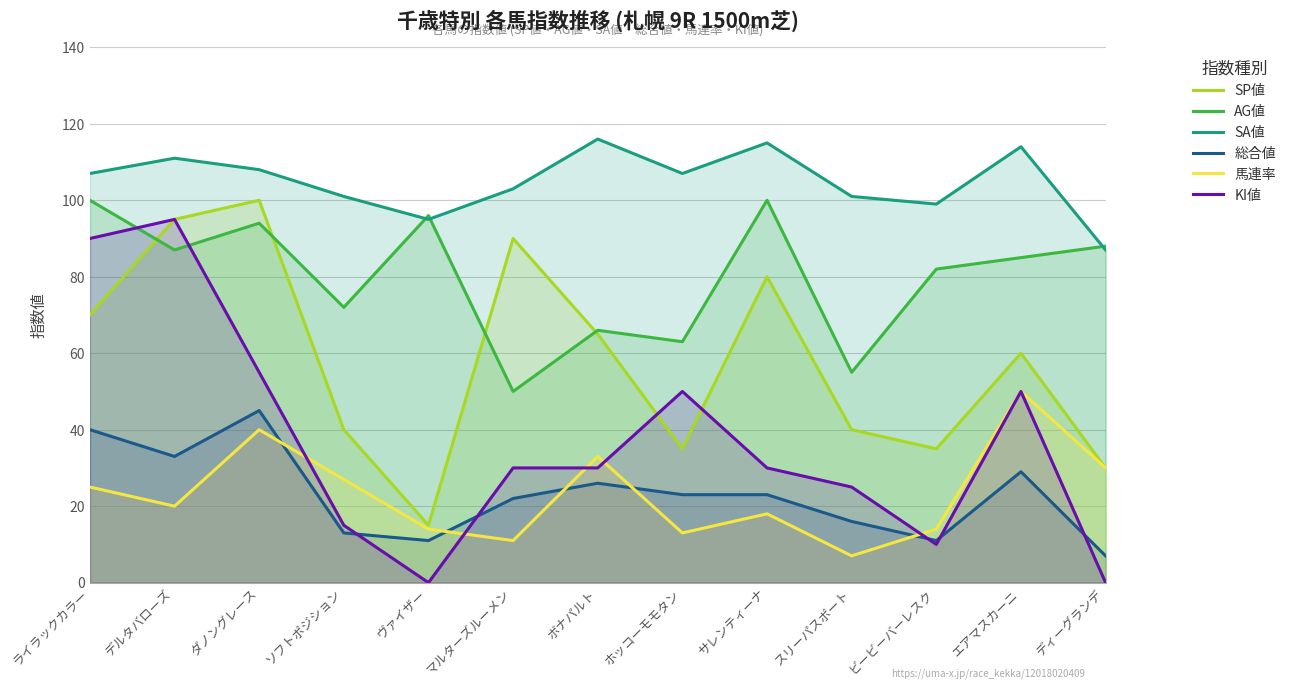

How many lines are shown in the chart?

6